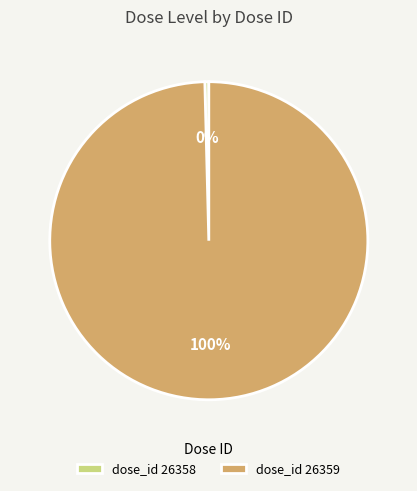

Is there a majority slice in this chart?

Yes